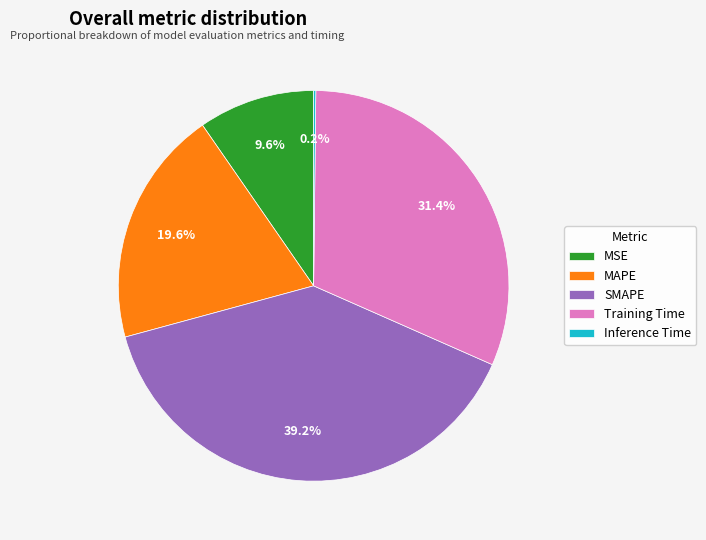

What is the total percentage of MAPE and MSE?

29.2%